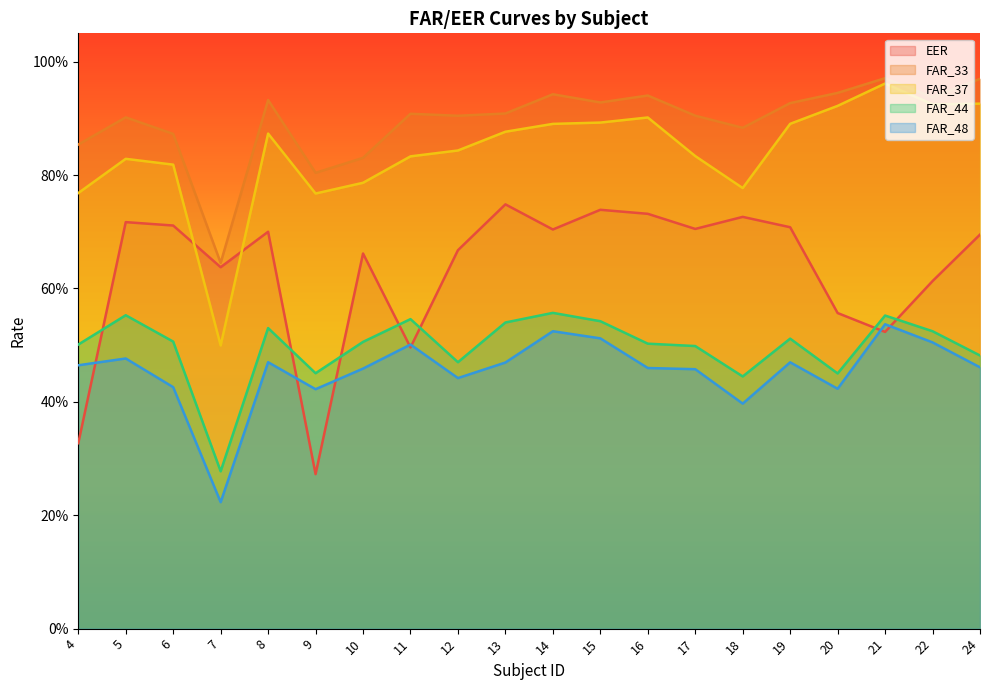

What is the sum of all FAR_33 values?

17.9